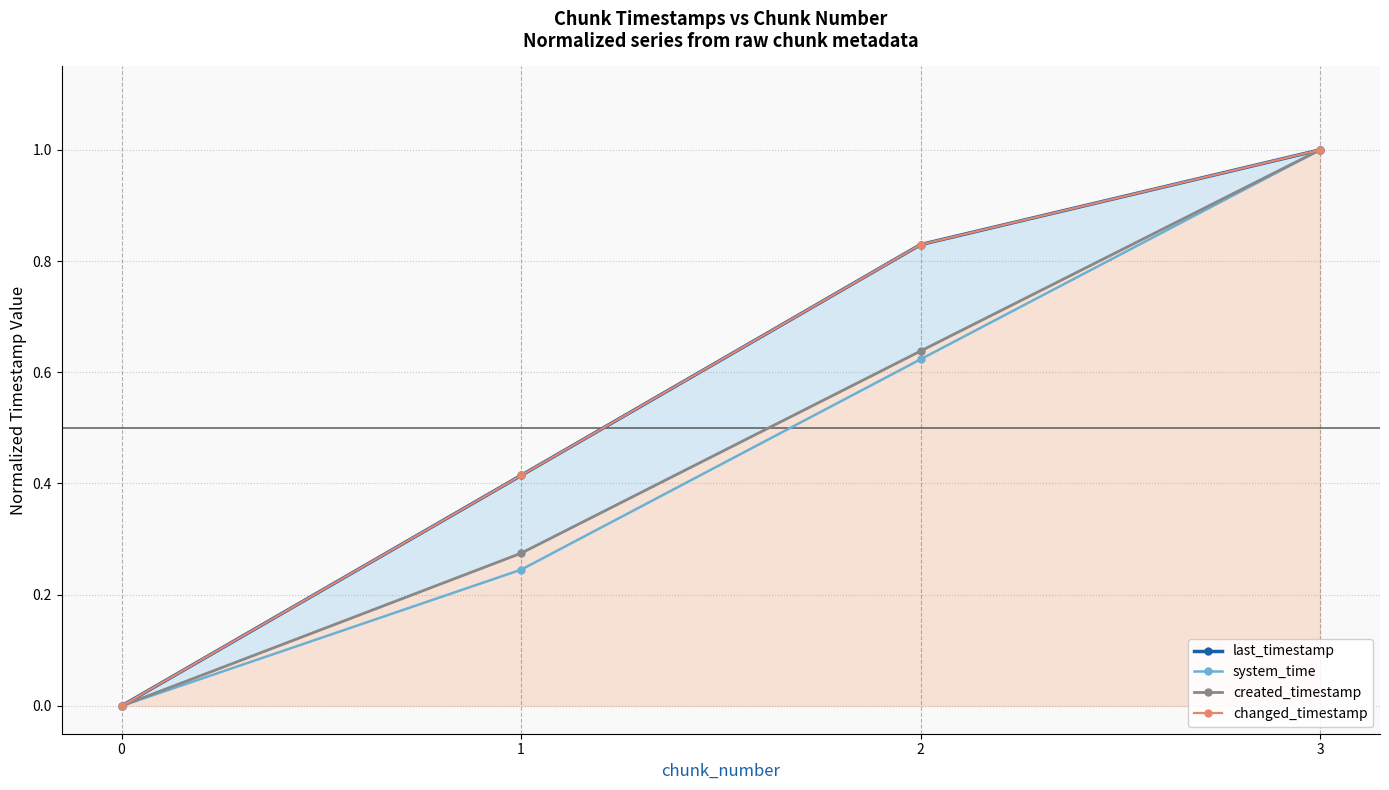

Which series has the largest total across all categories?

last_timestamp